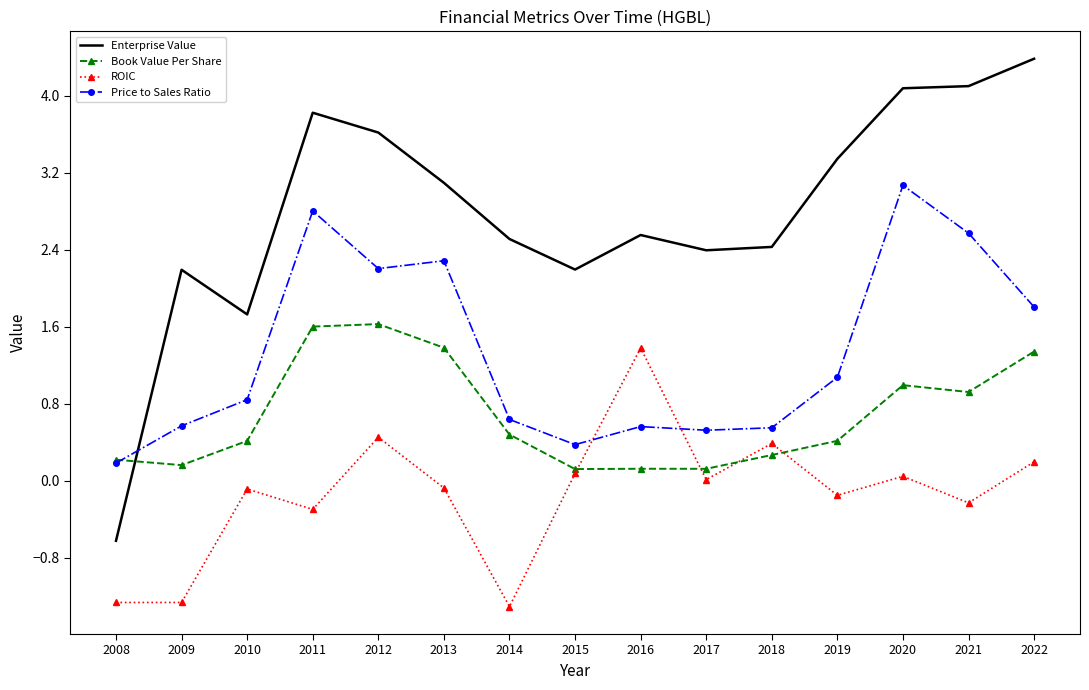

True or false: Enterprise Value and ROIC cross at least once.

False